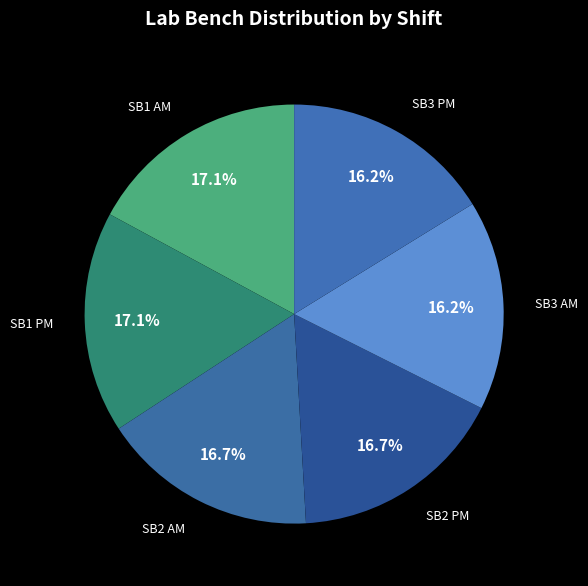

What is the ratio of the value at SB2 PM to the value at SB3 AM?

1.0